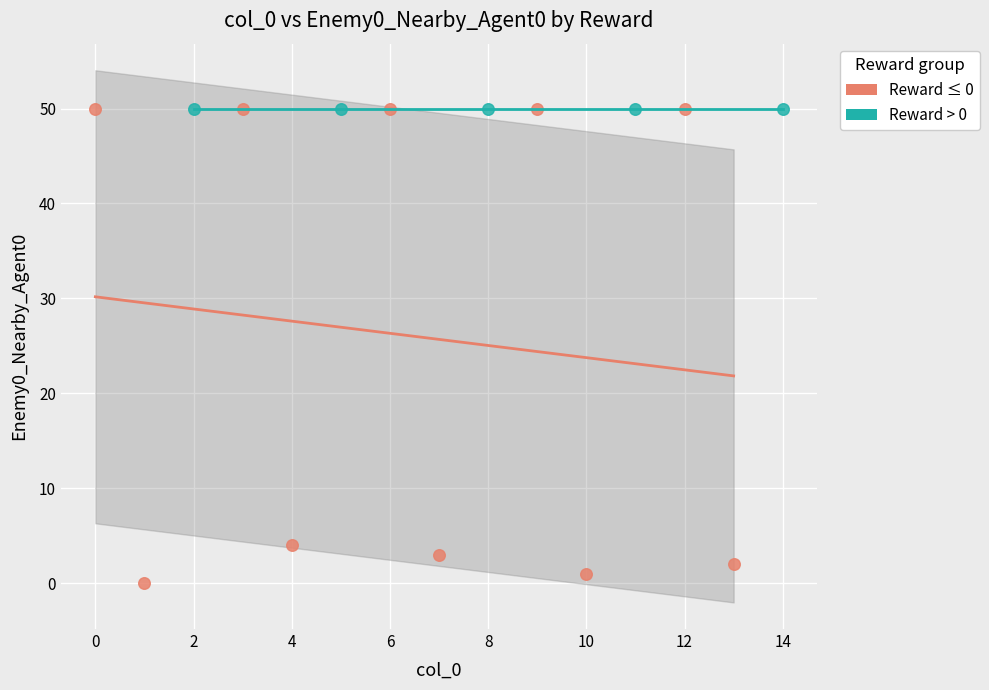

Which series contains the lowest Y value?

Reward ≤ 0